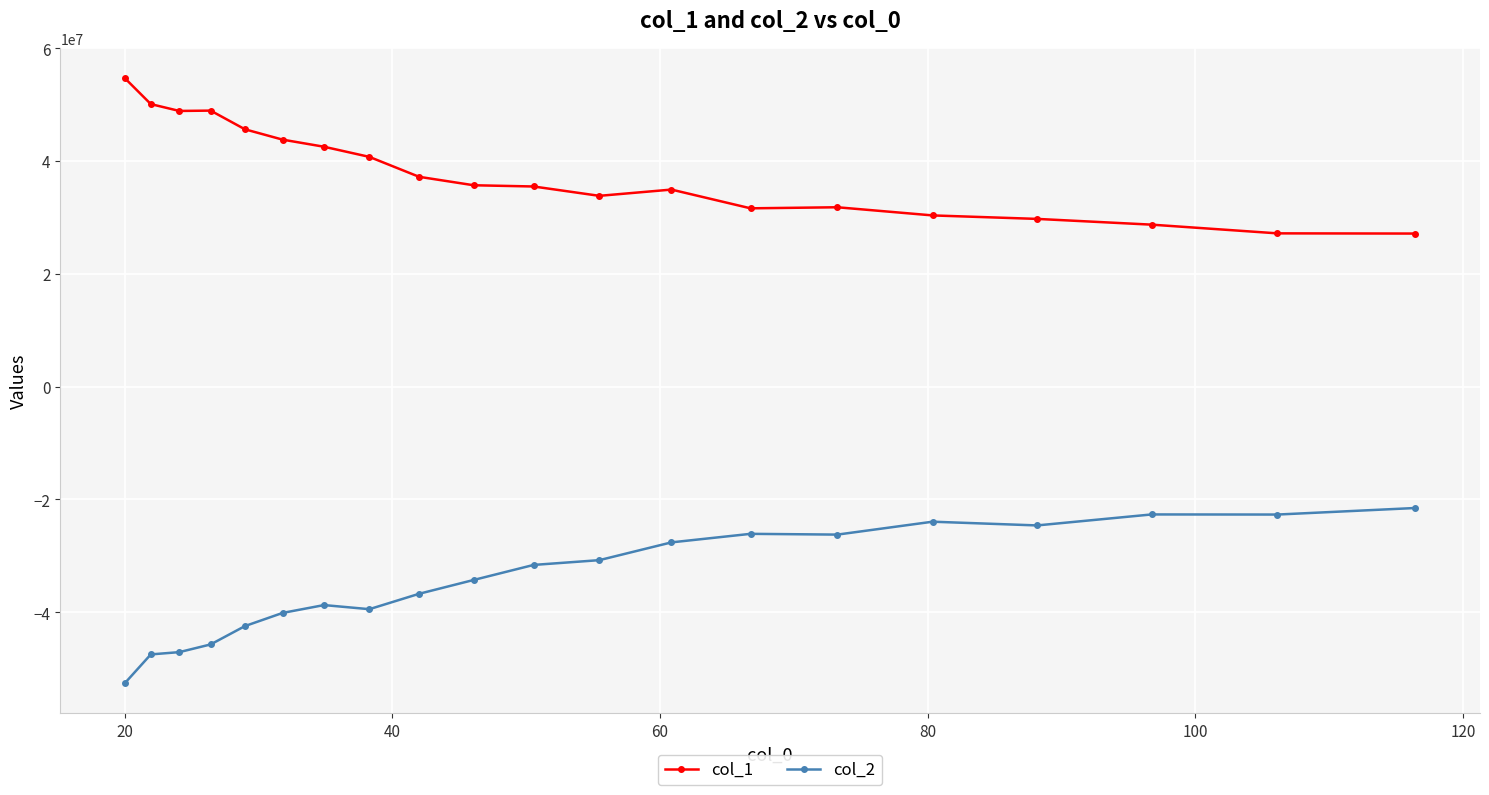

True or false: col_1 and col_2 intersect in this chart.

False